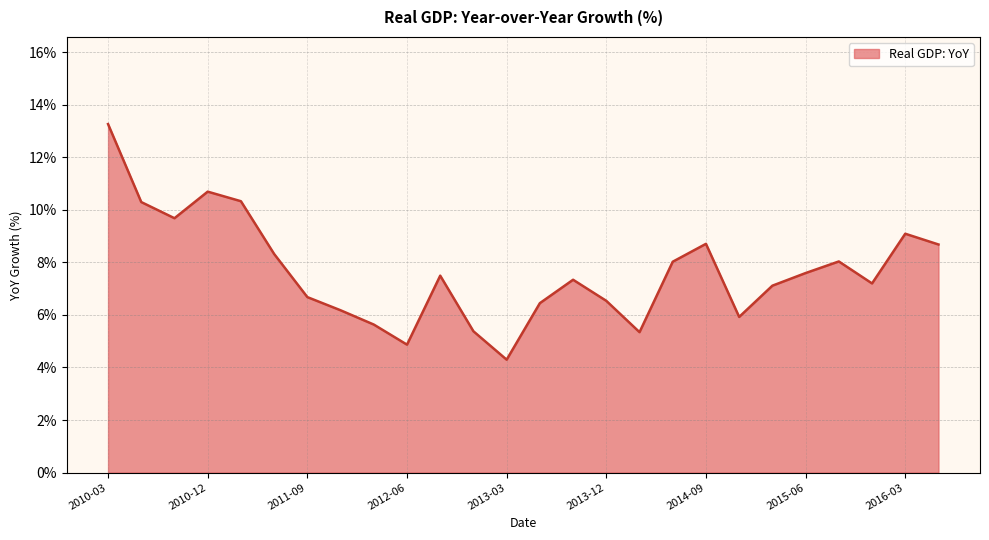

Does the chart display data point markers on the line(s)?

No